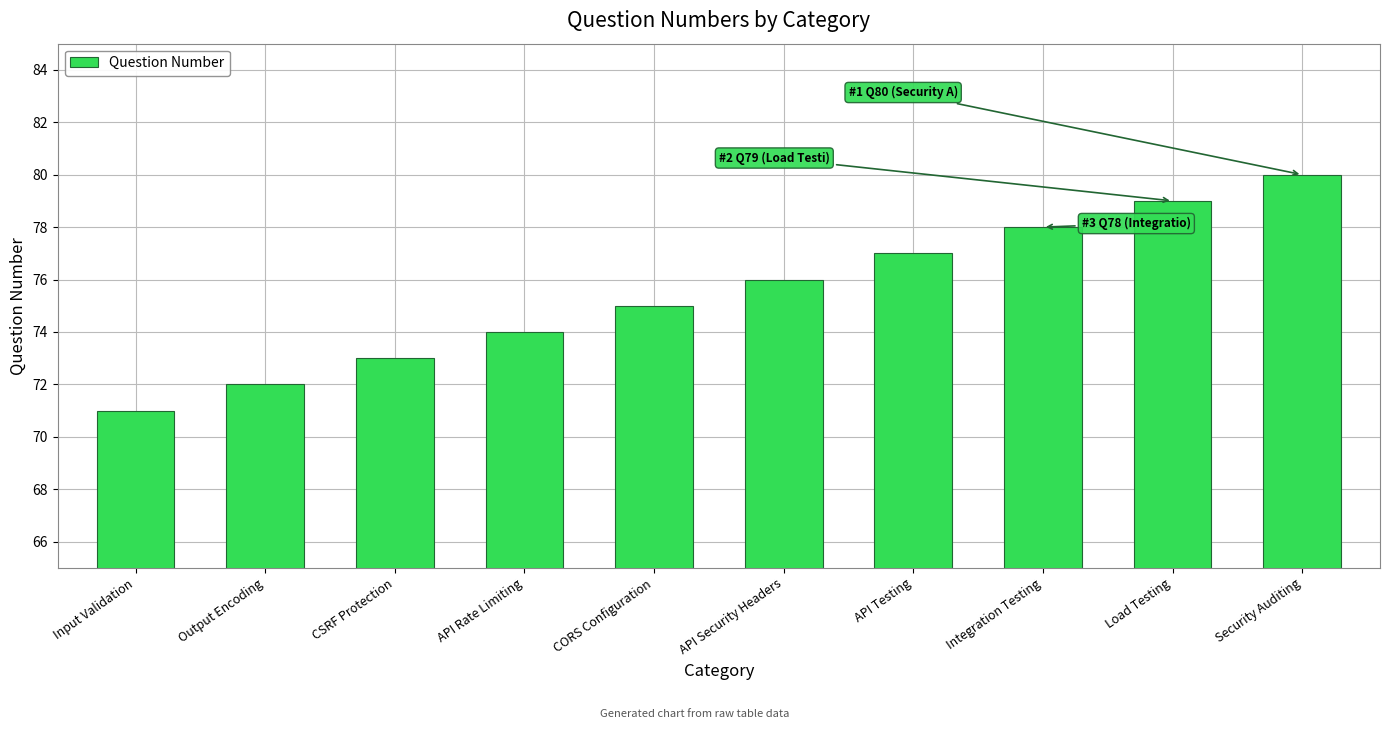

At which label is the value closest to 75?

CORS Configuration